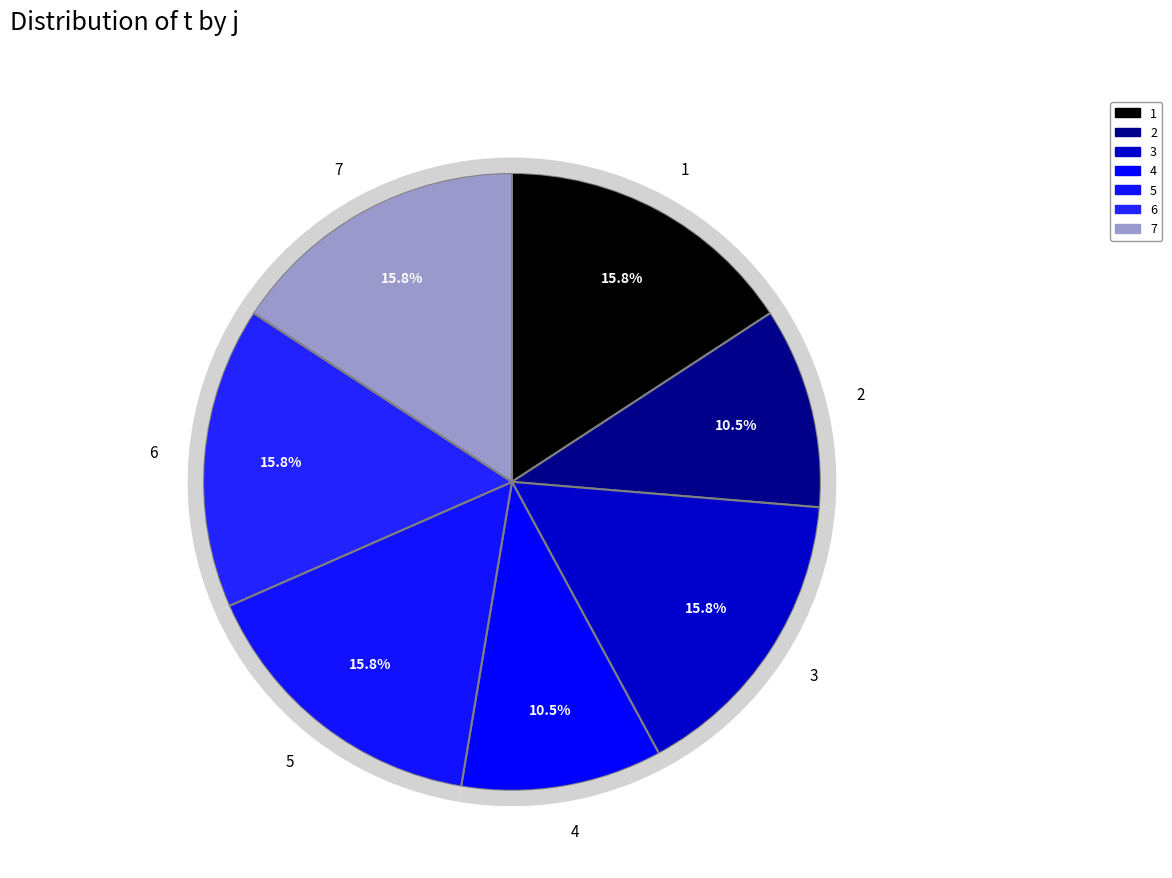

What is the ratio of the value at 7 to the value at 3?

1.0